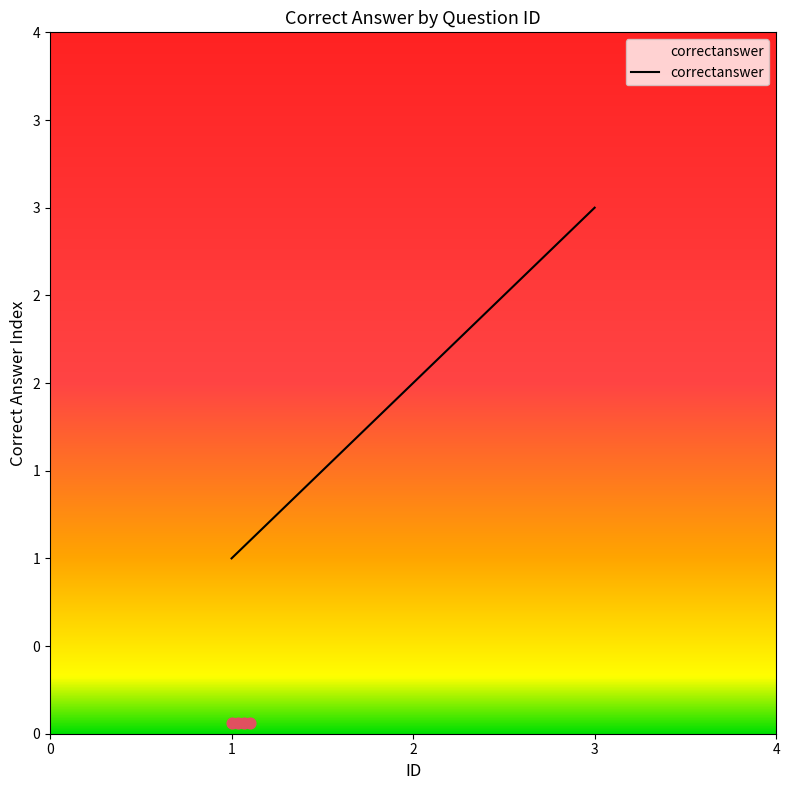

What is the change in value from 2 to 3?

+1